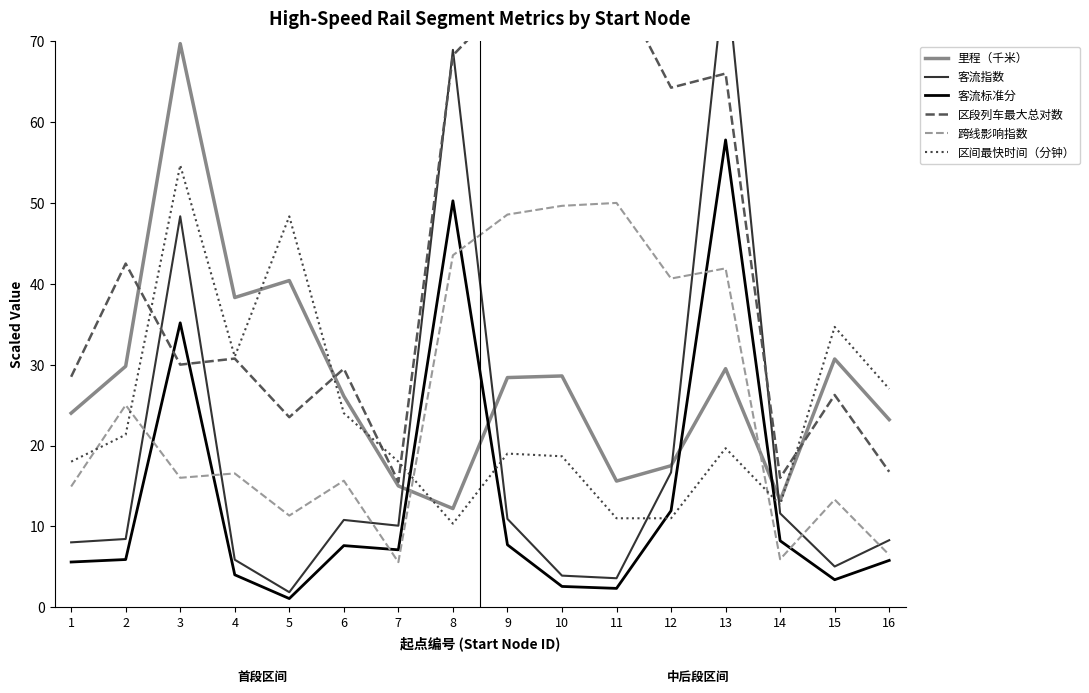

List the labels in order of 客流指数 value, smallest first.

5, 11, 10, 15, 4, 1, 16, 2, 7, 6, 9, 14, 12, 3, 8, 13